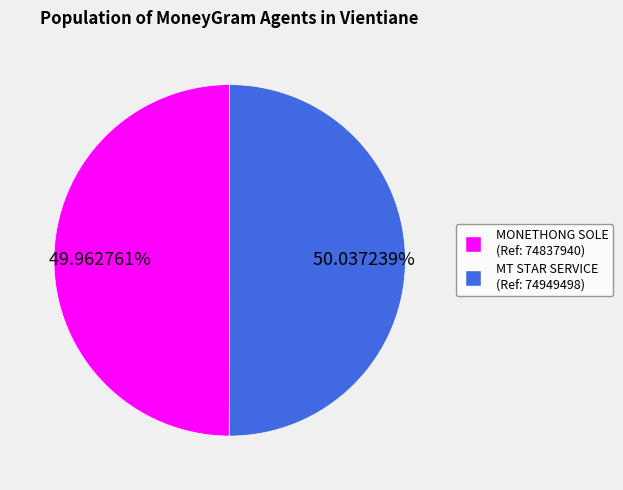

Does any single category account for the majority?

Yes